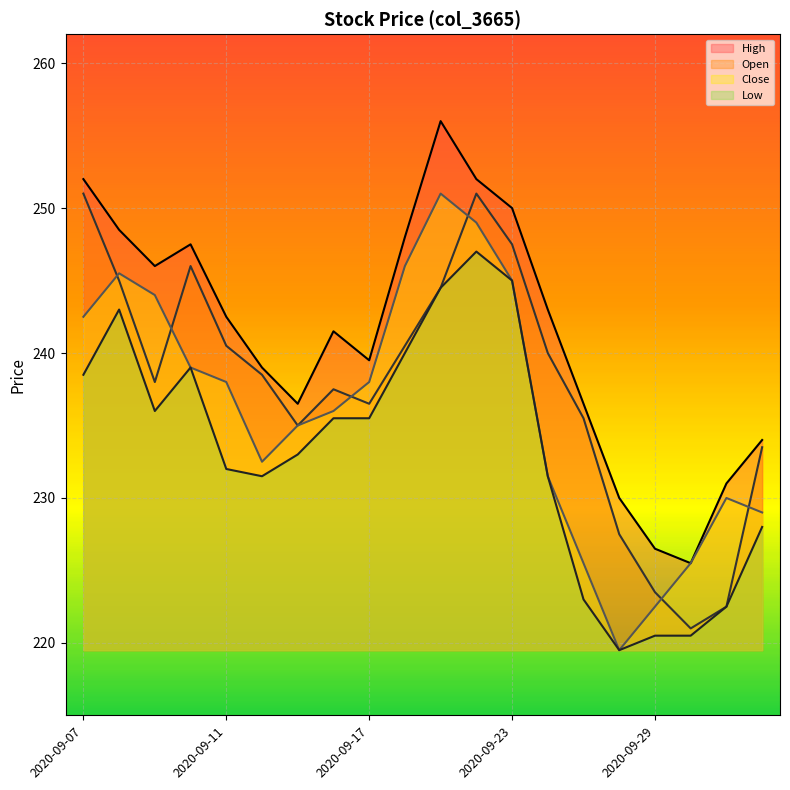

Rank the series by their maximum value, from lowest to highest.

Low, Open, Close, High